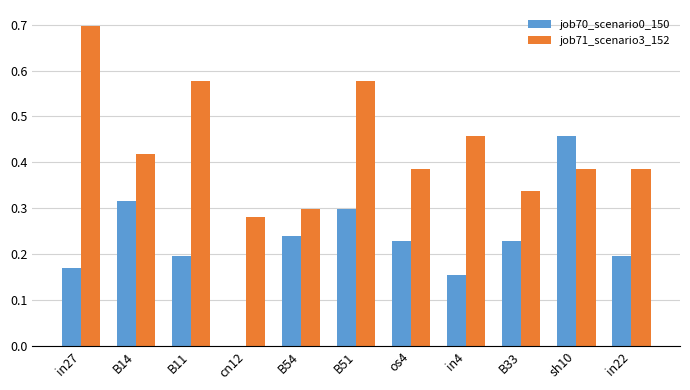

How many data points does each series have?

11